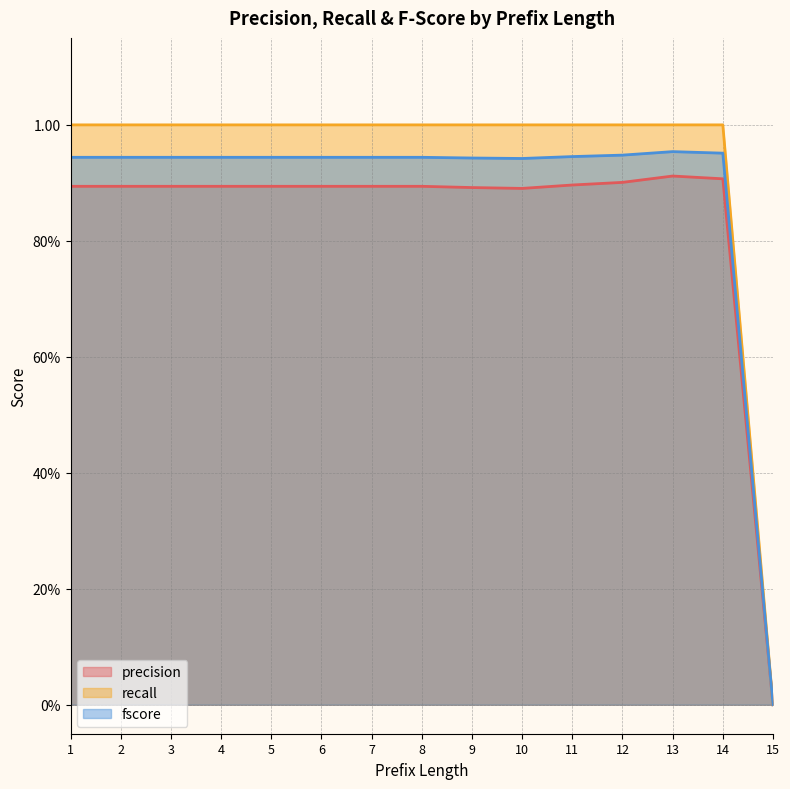

Between 6 and 12, which series saw the biggest shift?

precision